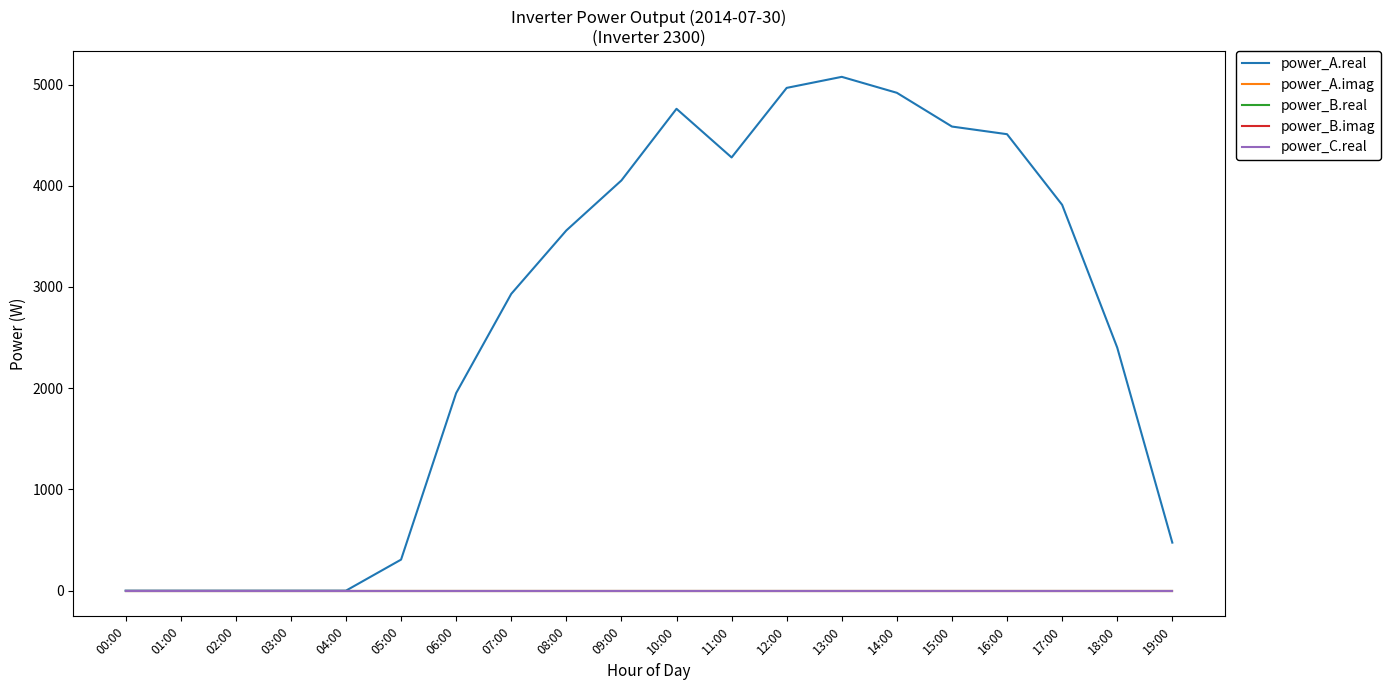

Which series has the largest total across all categories?

power_A.real